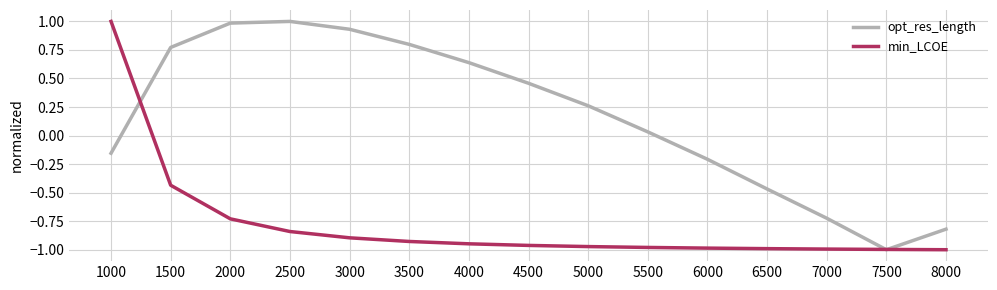

The value of min_LCOE at 4000 is -0.6. True or false?

False